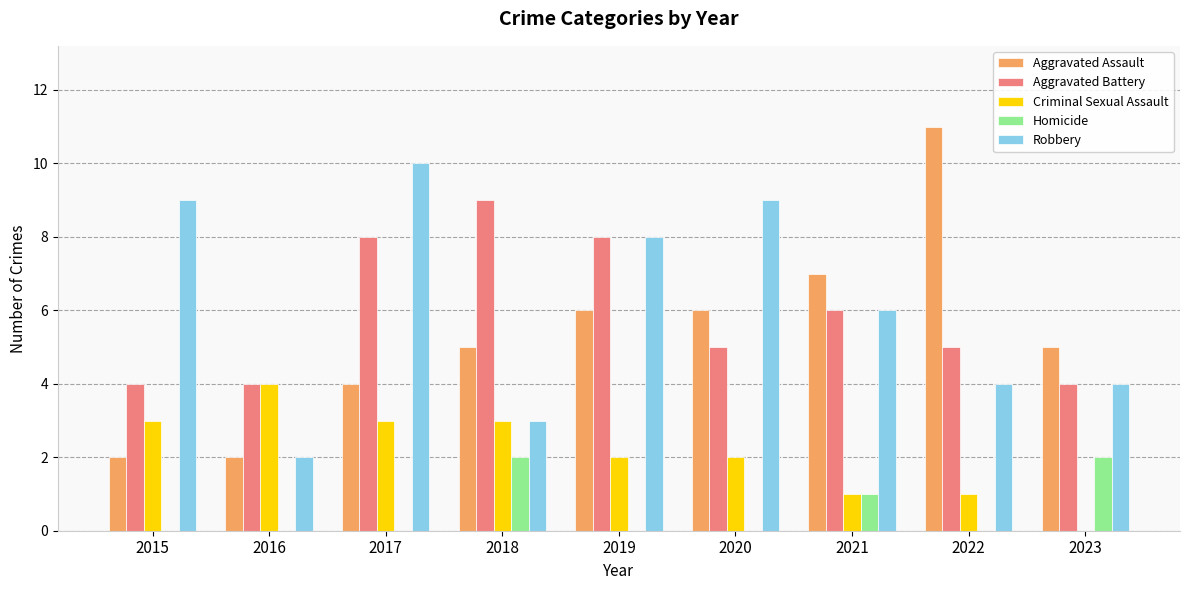

What is the difference between the Aggravated Battery values at 2015 and 2022?

1